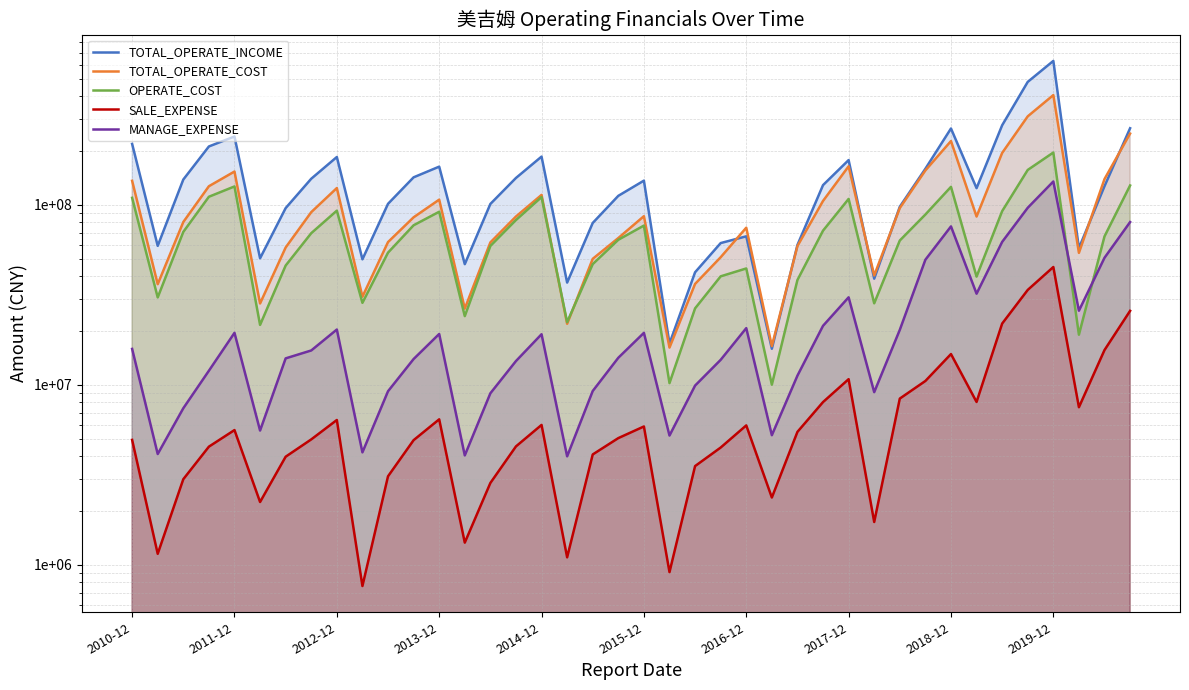

True or false: TOTAL_OPERATE_COST has more than 1 points higher than both neighbors.

True